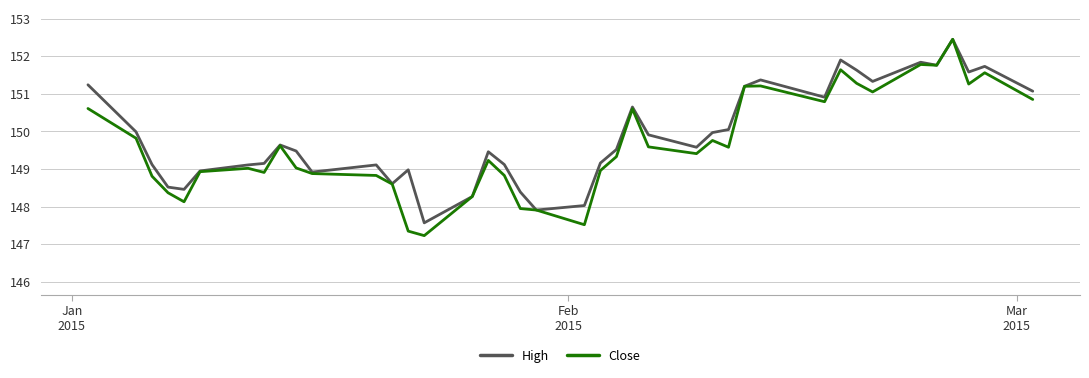

What is the minimum value for High?

147.6